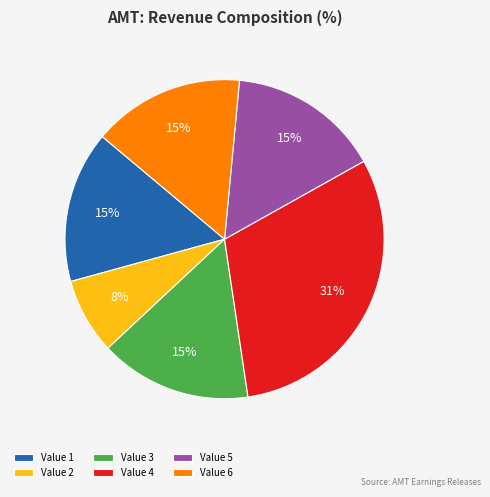

Does any single category account for the majority?

No